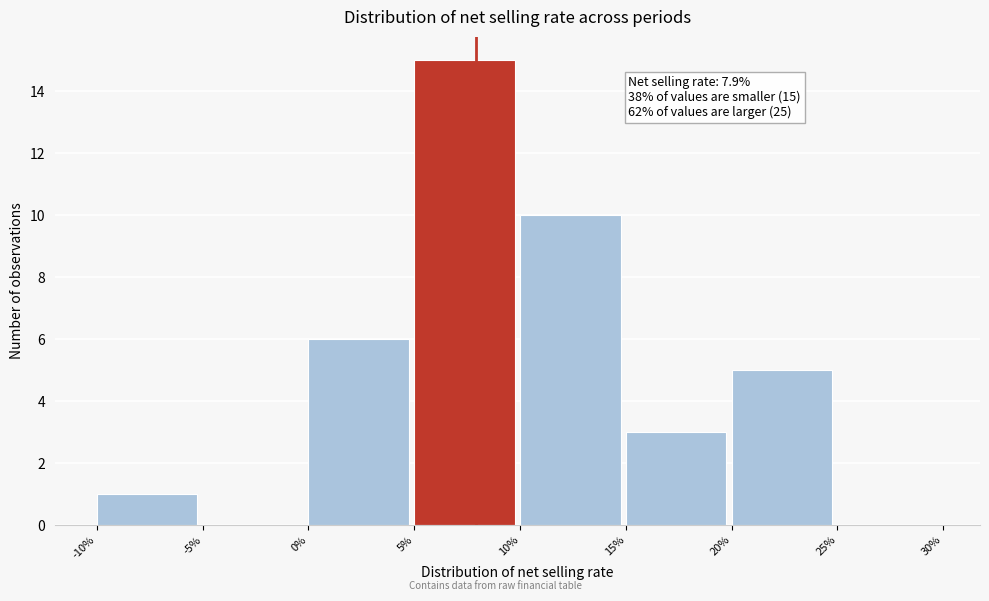

Which range on the x-axis has the tallest bar?

5% to 10%